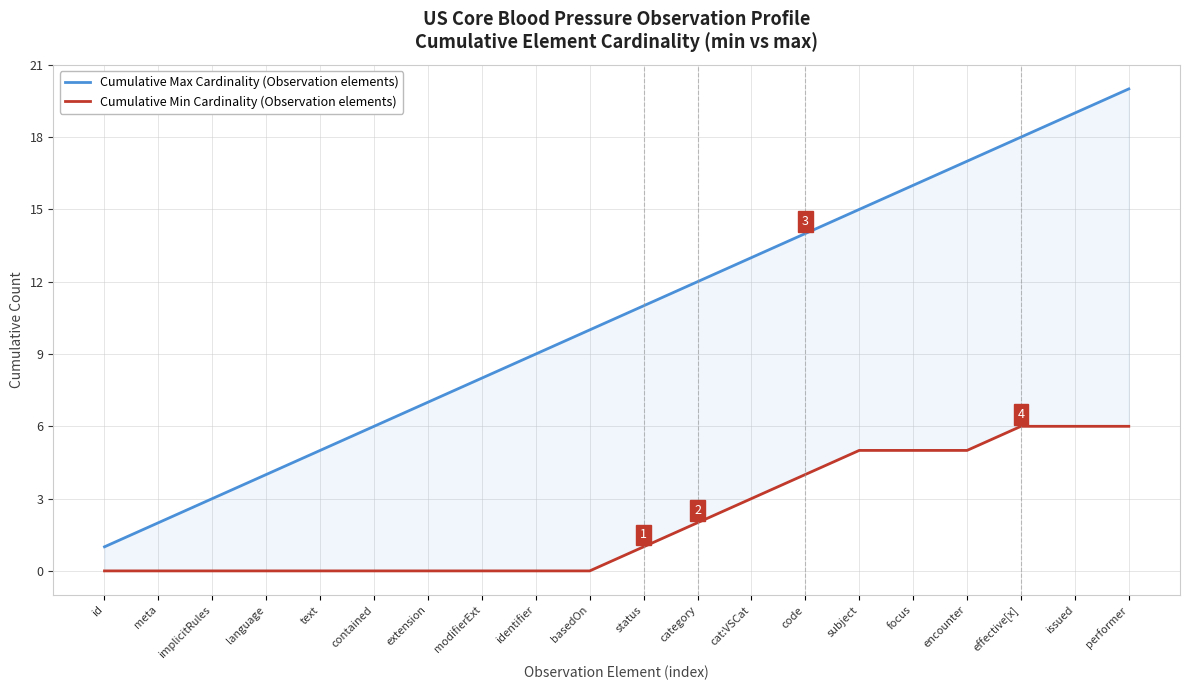

At which category does the chart reach its minimum across all series?

id